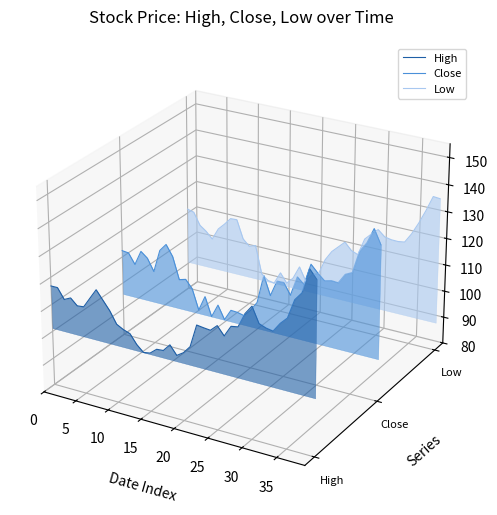

Does the chart display data point markers on the line(s)?

No